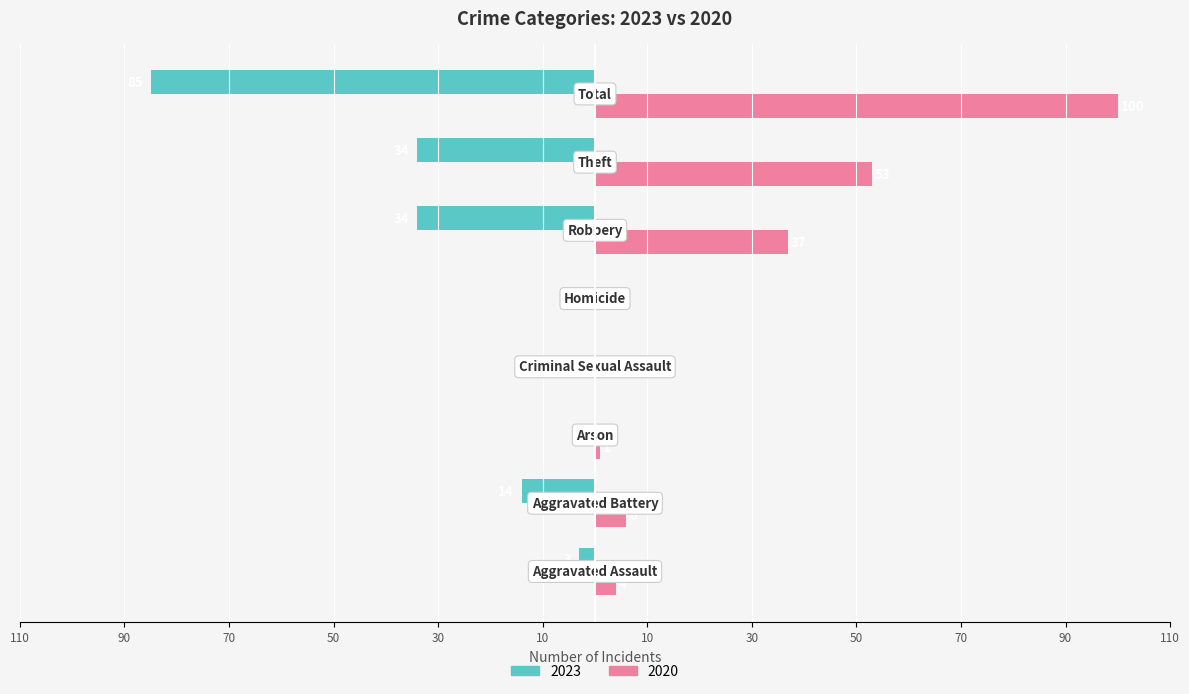

What are all the series names shown in the legend?

2023, 2020